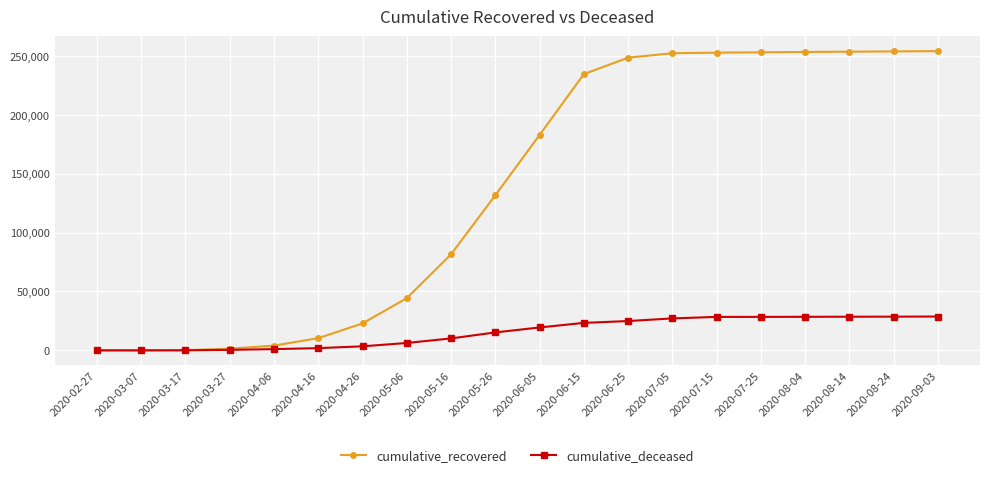

How many data points does each series have?

20